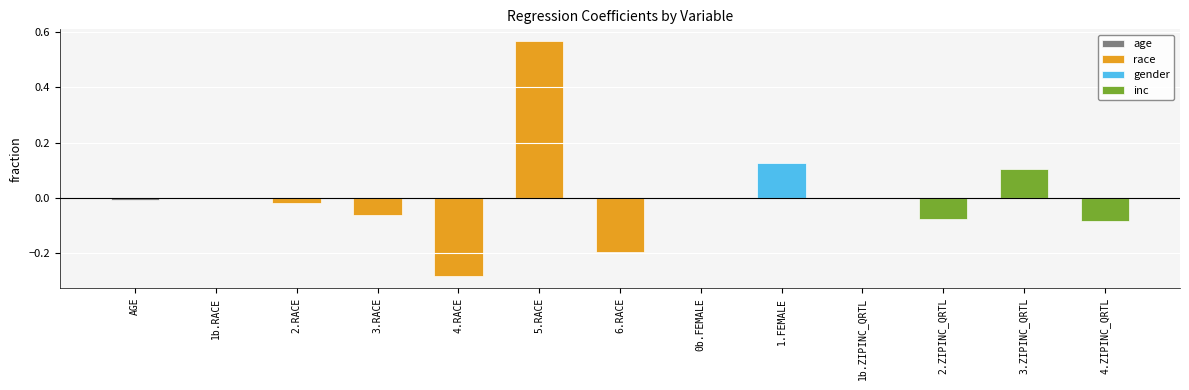

What is the sum of all values?

0.1